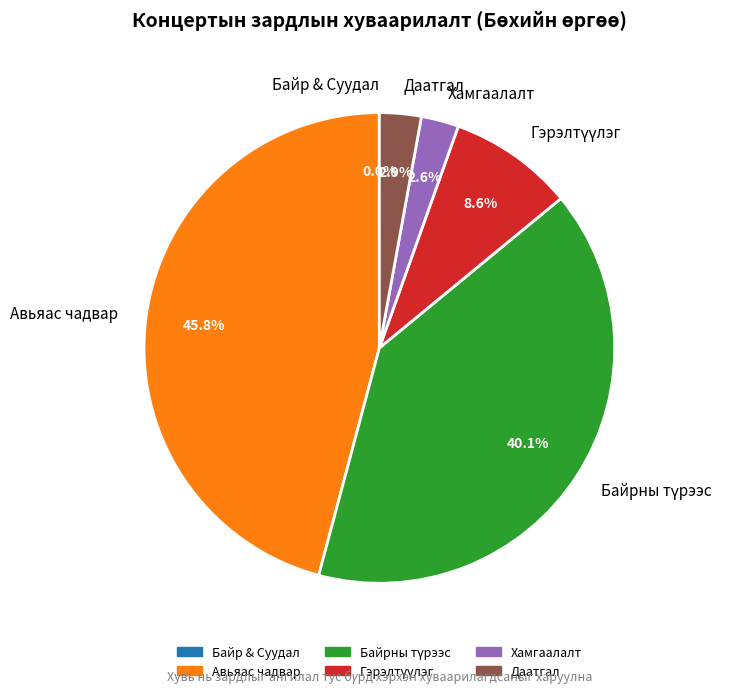

What portion of the pie excludes Даатгал?

97.1%